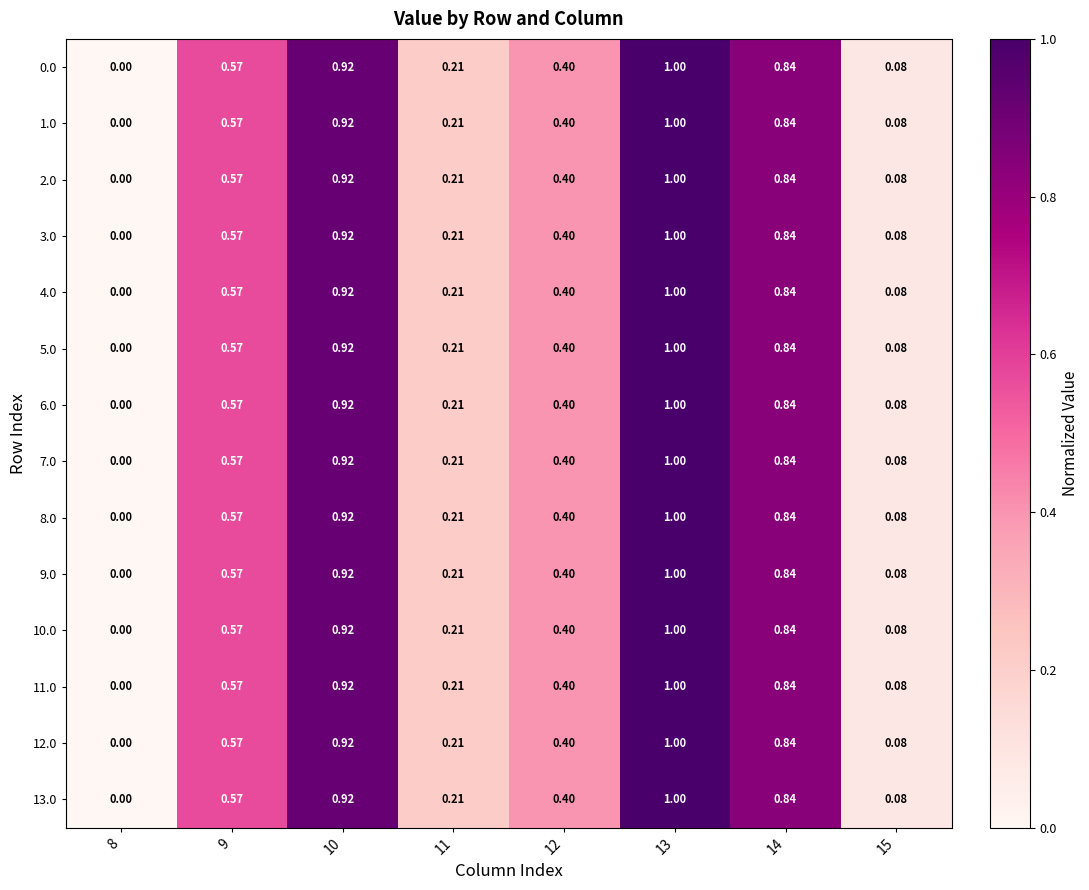

Is the value of 6.0 at 12 greater than the value of 2.0 at 10?

No